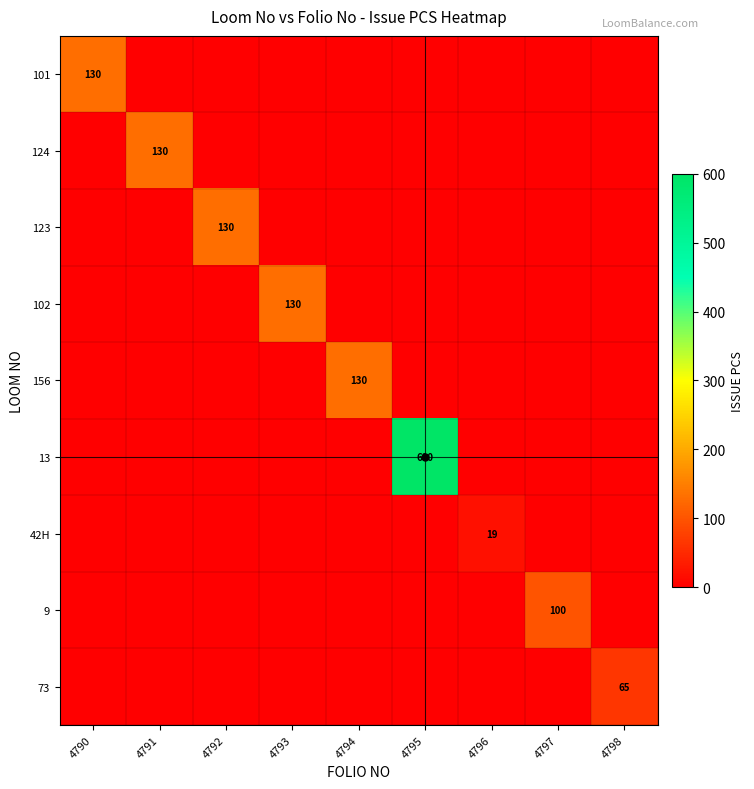

Between 4791 and 4797, which is larger?

4791